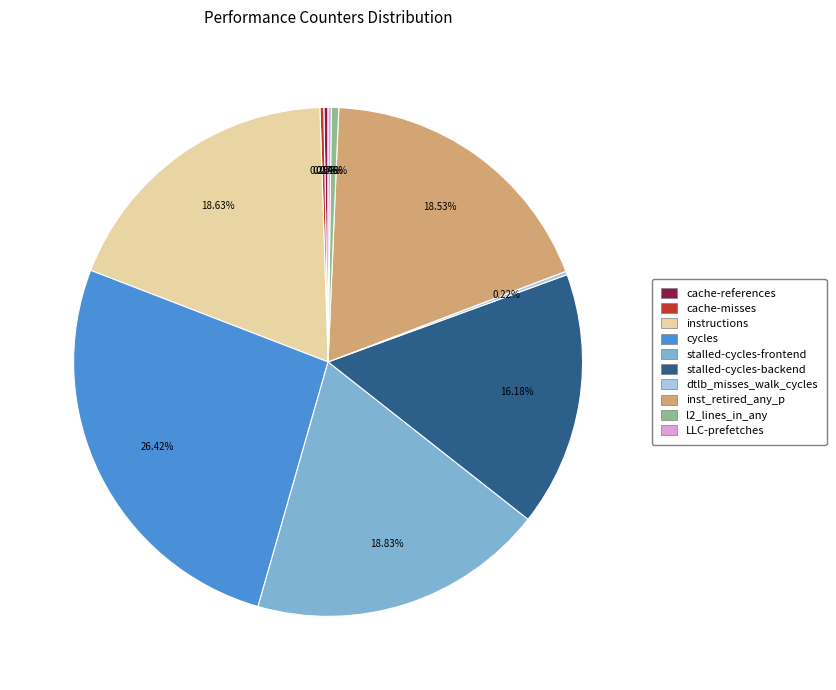

True or false: instructions accounts for 19% of the total.

True